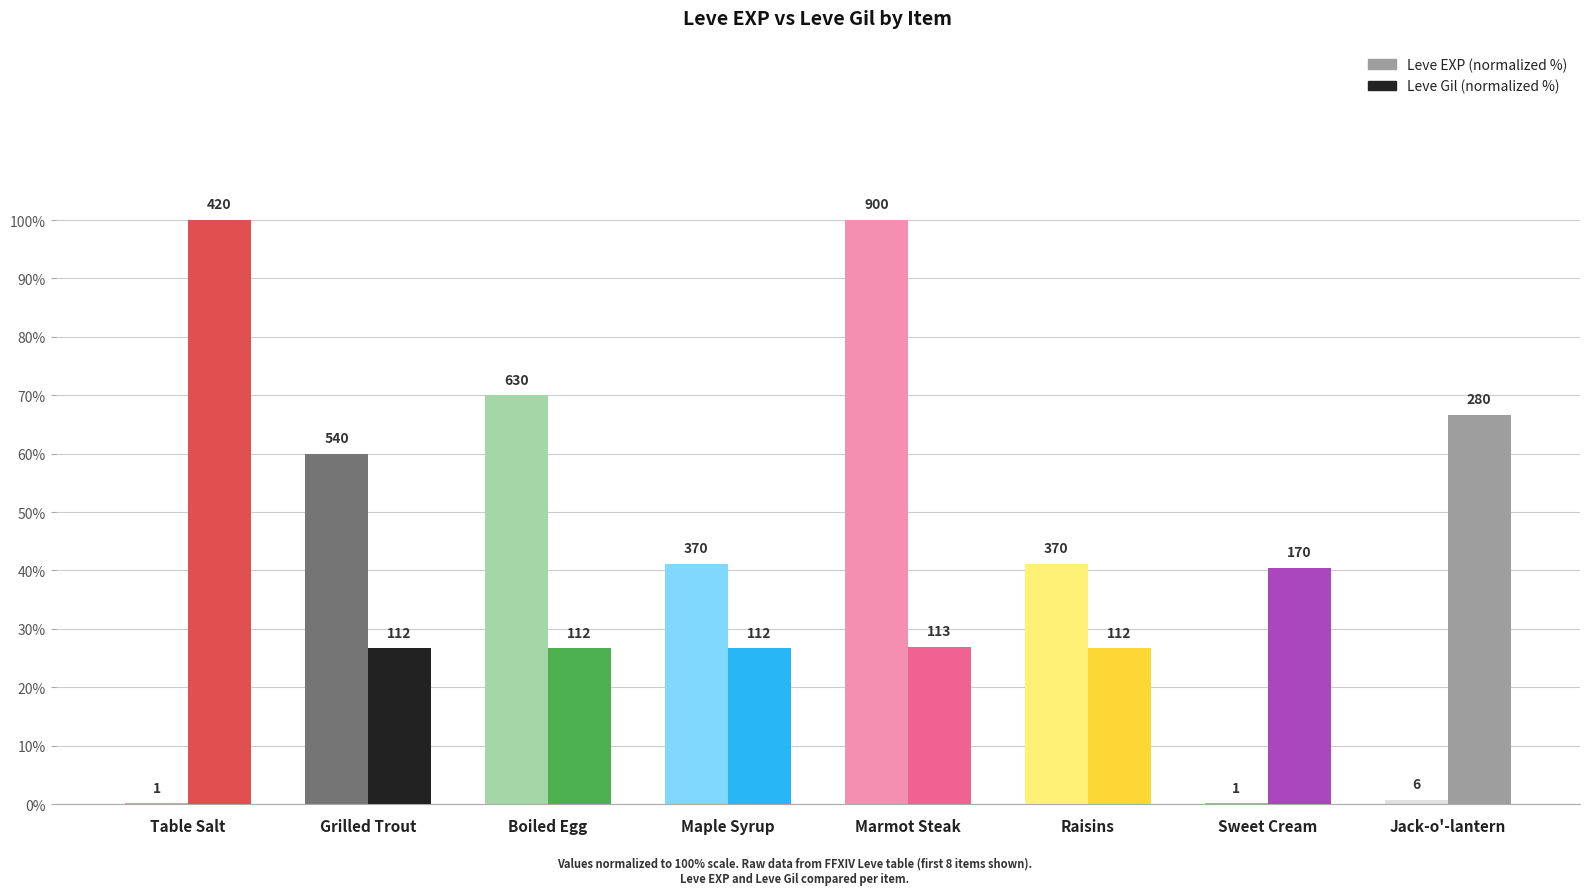

What are all the series names shown in the legend?

Leve EXP (normalized %), Leve Gil (normalized %)